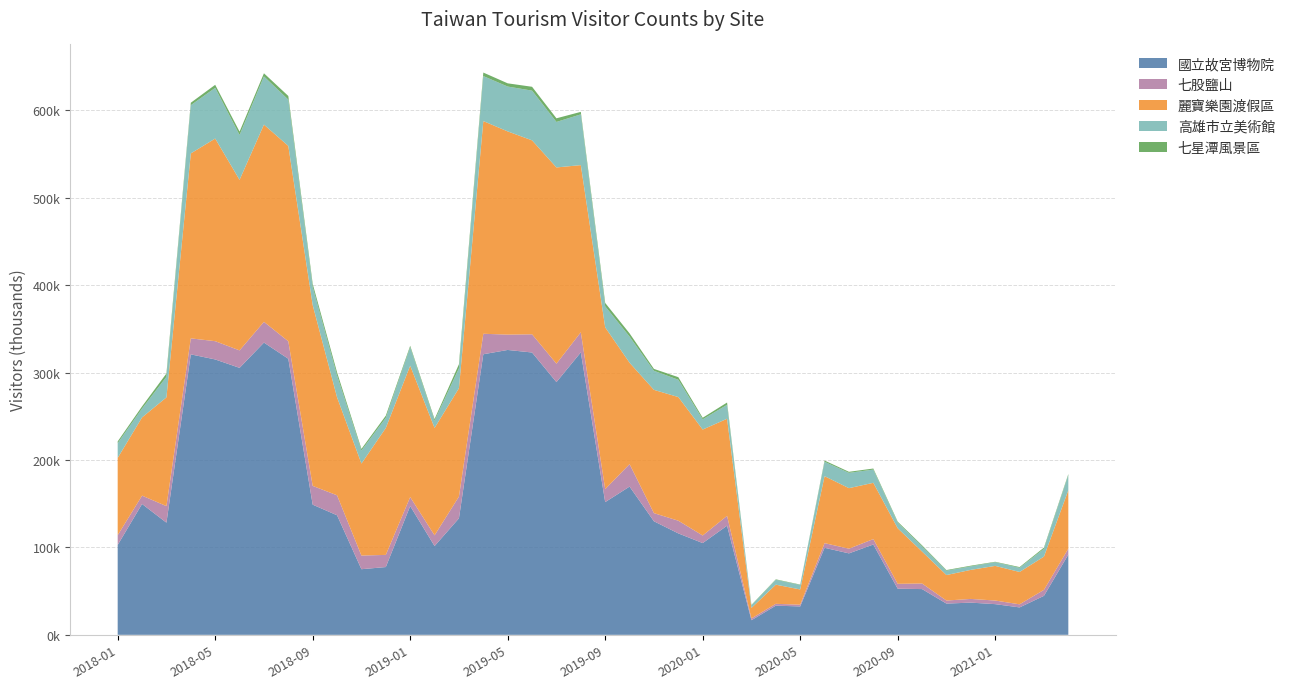

Reading left to right, list all the values displayed in this chart.

國立故宮博物院: 102816	149721	128339	320873	315083	305432	334367	315856	148936	136779	75080	77557	147335	101585	133298	321025	325931	323014	289146	323181	151852	169604	129920	116063	104970	124871	16725	33379	32482	99597	93193	103332	52803	52343	35750	36850	35116	31375	44617	91802
七股鹽山: 11192	9534	18937	18312	20893	19991	23740	19978	21463	22860	15619	13898	10333	12262	24901	23421	17559	20816	21094	22998	14878	25695	9326	14510	8684	11244	2054	2121	2013	5304	5386	6214	5556	6385	3493	4238	4121	3540	6840	6768
麗寶樂園渡假區: 88394	89508	124400	211608	231816	195129	225625	223522	206902	112076	105256	145228	150305	122864	123956	243345	232475	221910	224496	191226	185083	115983	141037	141467	121222	111096	12017	21896	17424	76614	69228	64387	63568	36545	29156	33233	39640	37013	38053	66820
高雄市立美術館: 16905	10166	23501	55168	58017	51360	55140	52979	20706	25081	14939	11626	21104	8360	22842	51497	51332	56860	52070	58062	24001	29939	21812	19784	11711	15967	2975	5616	5112	16483	17536	15134	6481	5991	4981	4021	4222	4758	8987	17372
七星潭風景區: 1981	2409	3824	2820	3465	3806	3597	4167	3584	3488	1822	2456	1613	1734	4577	4008	3671	4422	4152	2862	3884	3690	2155	2966	1756	2602	481	495	466	1411	1174	1202	1084	1151	722	768	486	839	1303	1147